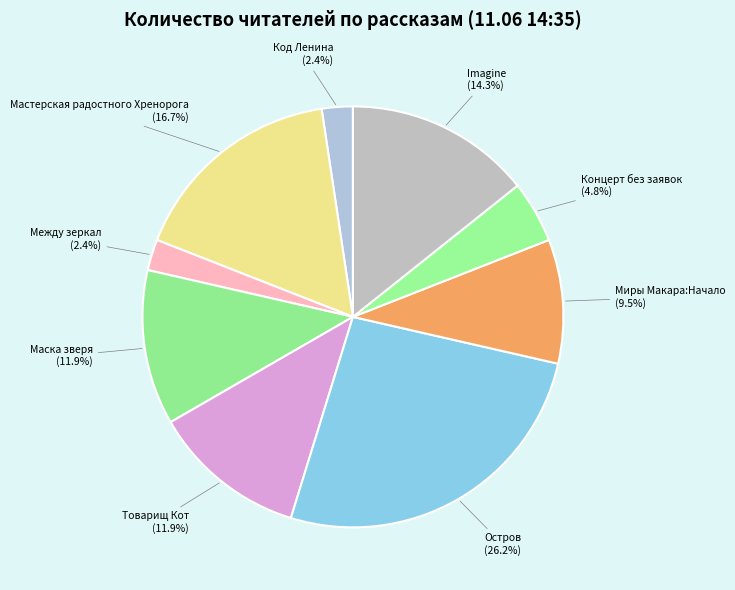

Is there a majority slice in this chart?

No